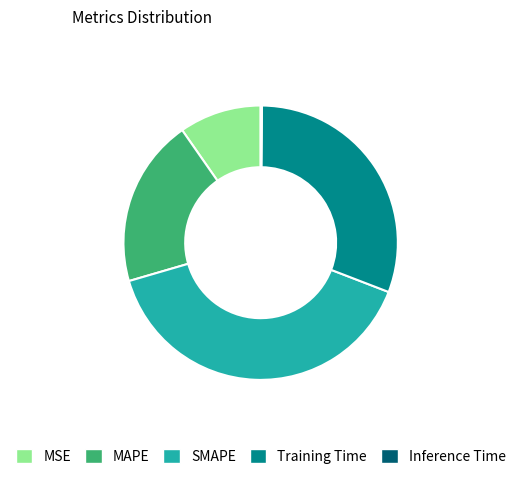

Which category has the biggest portion of the pie?

SMAPE